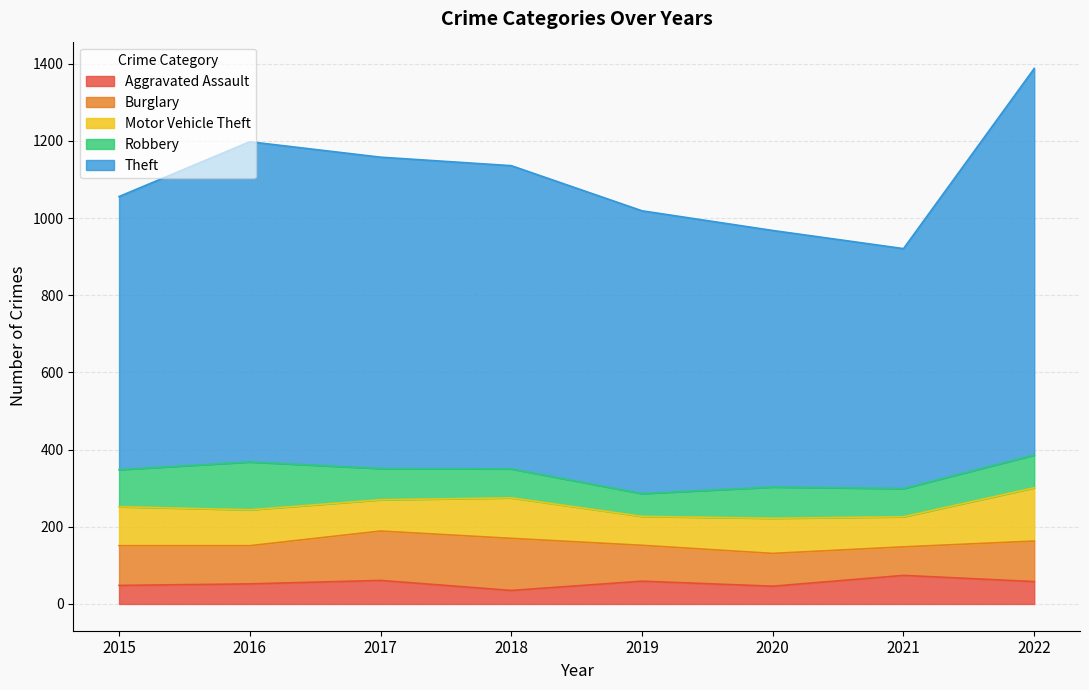

What is the maximum value for Motor Vehicle Theft?

138